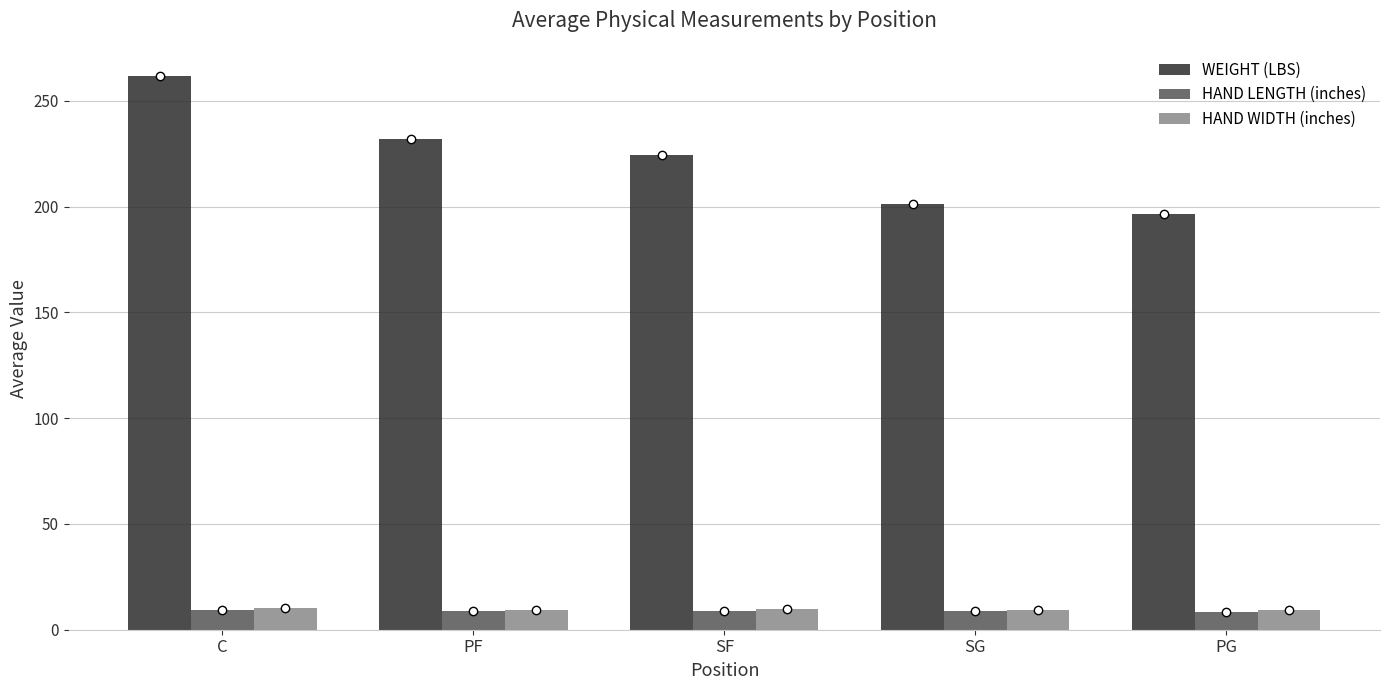

Which series has the largest total across all categories?

WEIGHT (LBS)